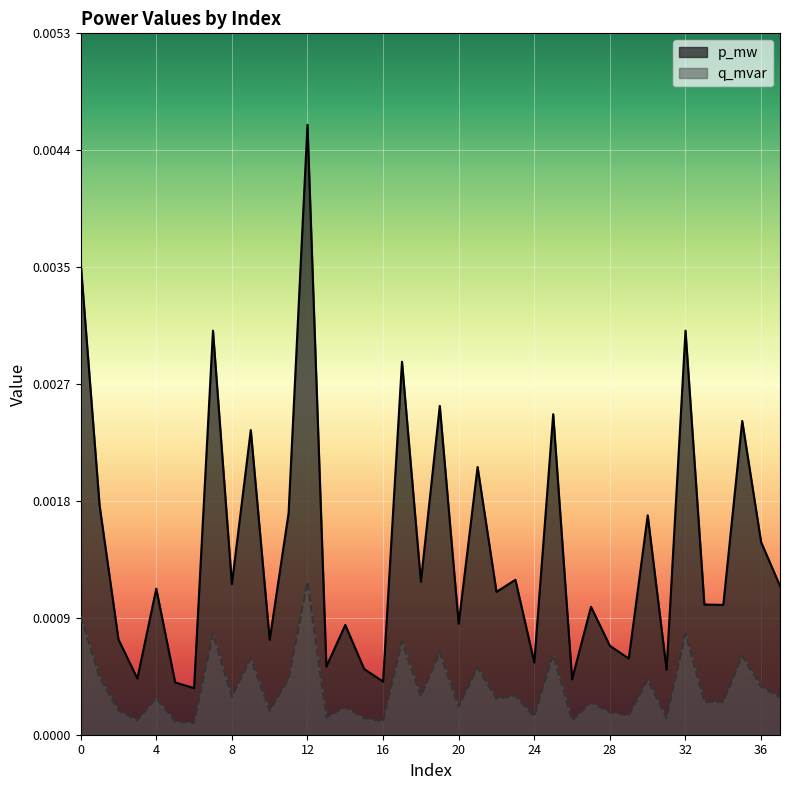

Is it true that q_mvar equals 0.0 at 21?

False